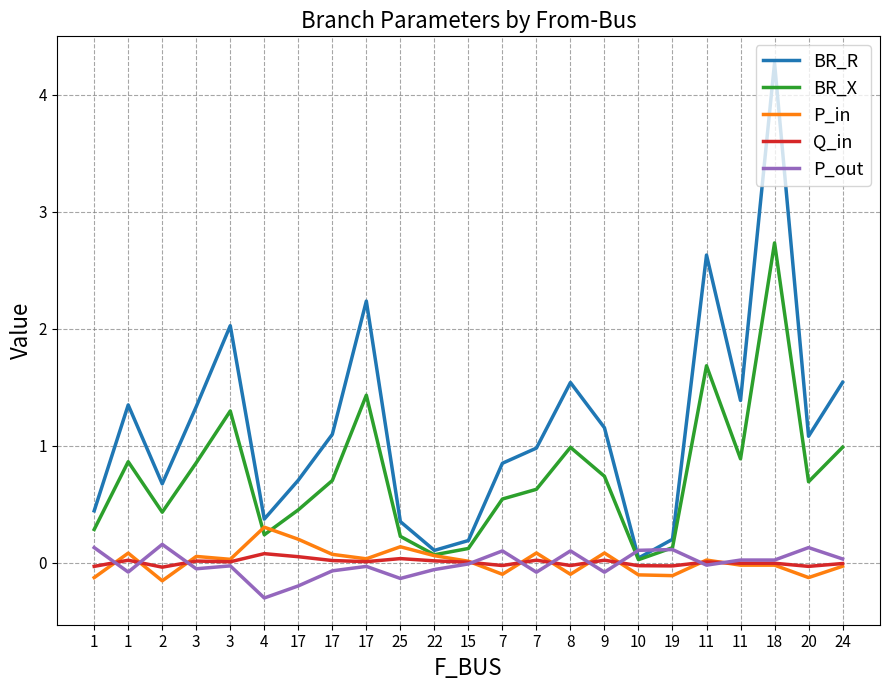

What are all the series names shown in the legend?

BR_R, BR_X, P_in, Q_in, P_out